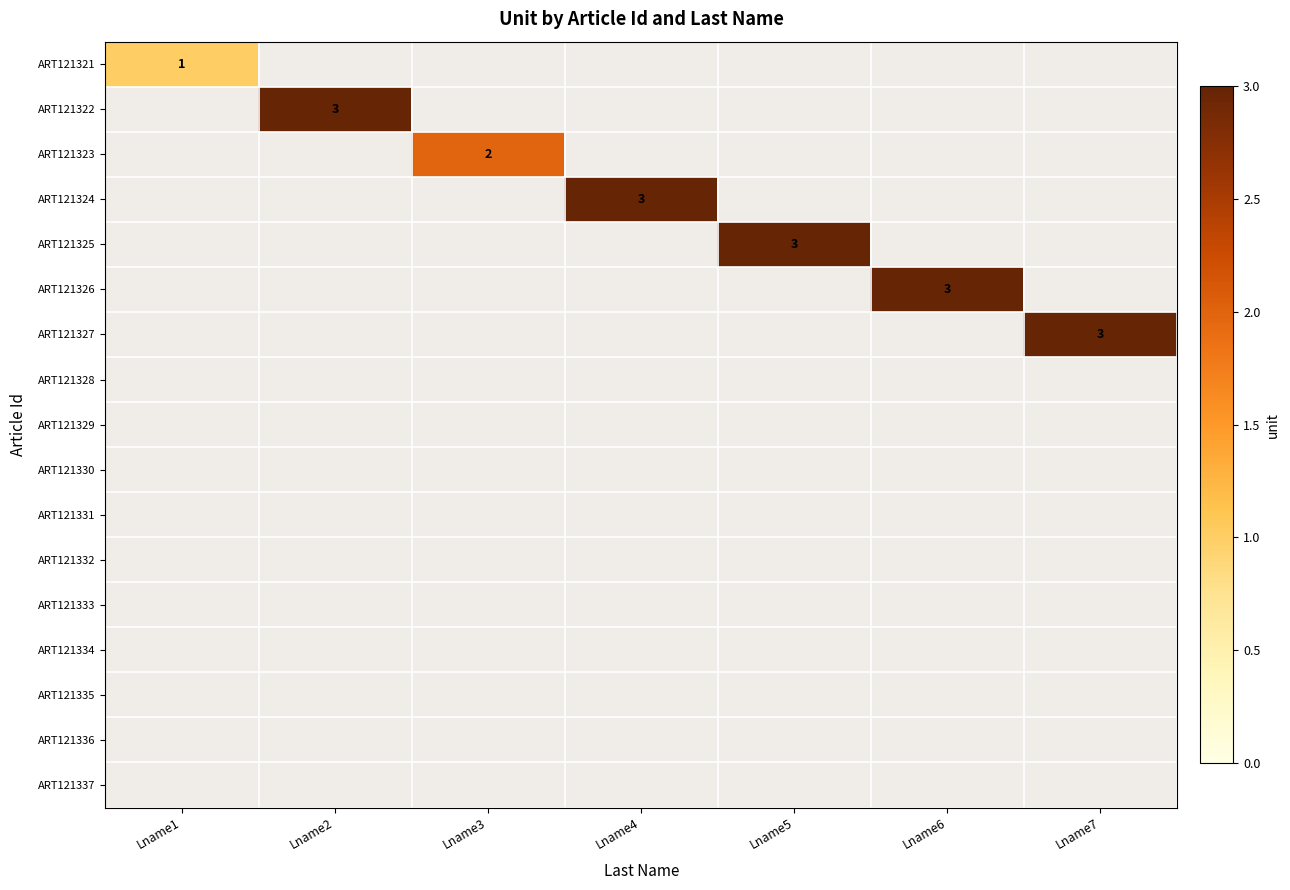

What is the greatest value displayed?

3.0